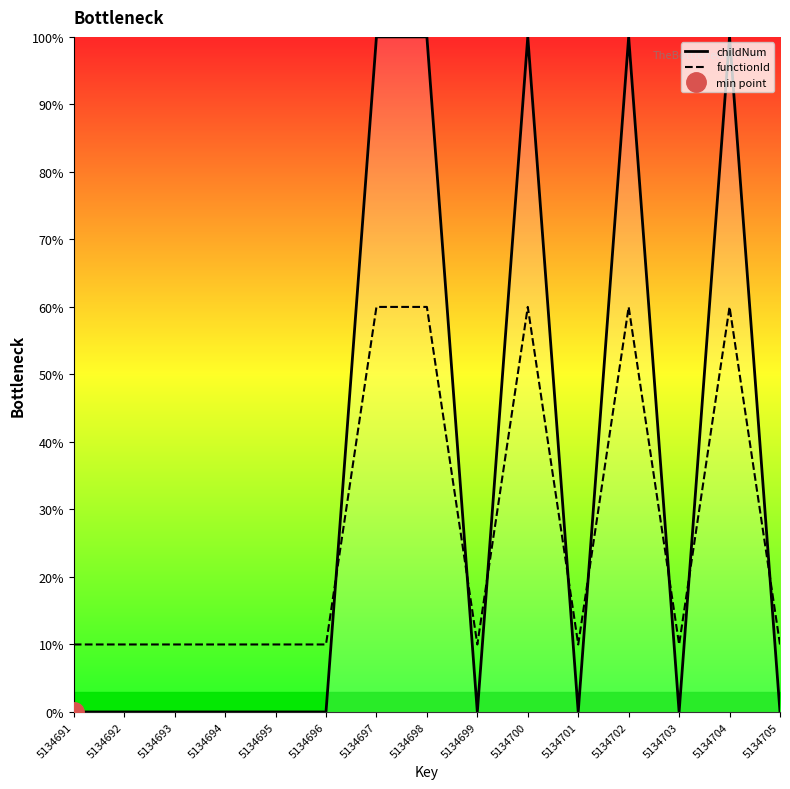

What is the value of the functionId point at the 14th from the left?

60.0